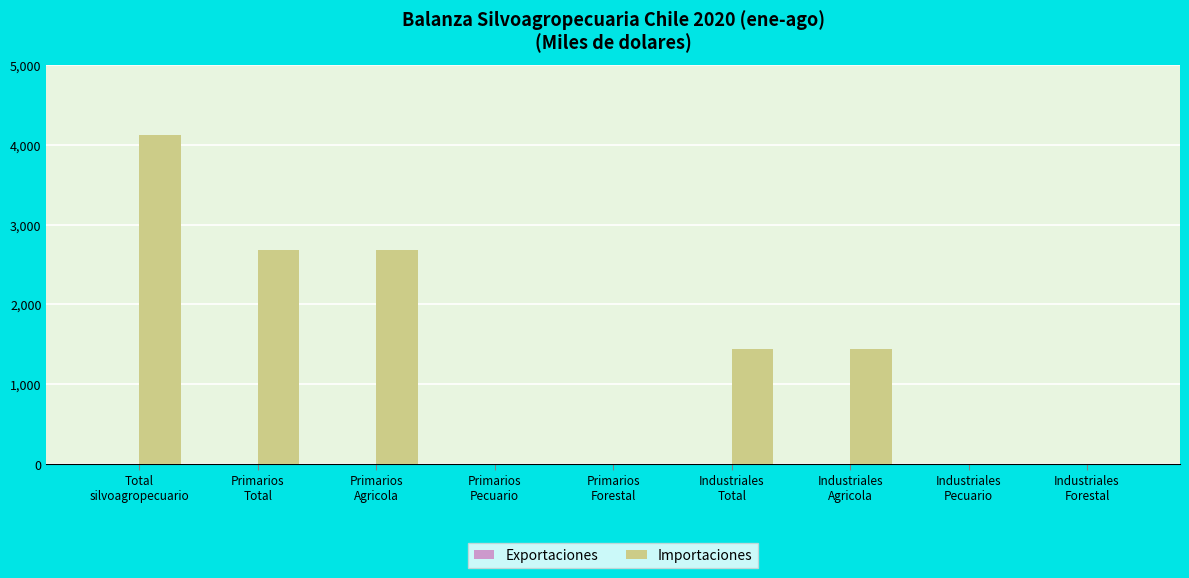

What is the maximum value shown in the chart?

4120